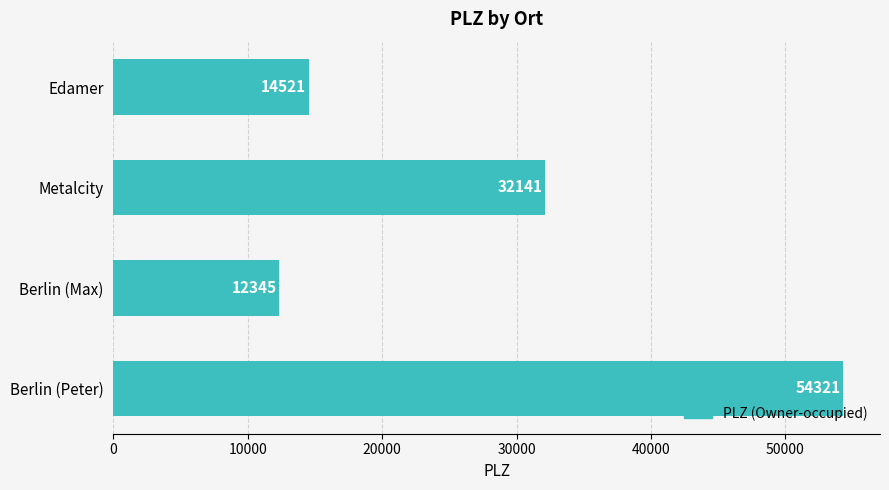

What is the average value?

28332